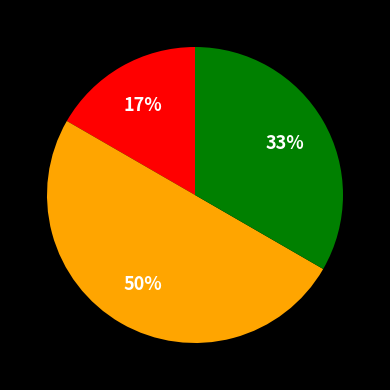

To the nearest percent, what is the average slice percentage?

33%